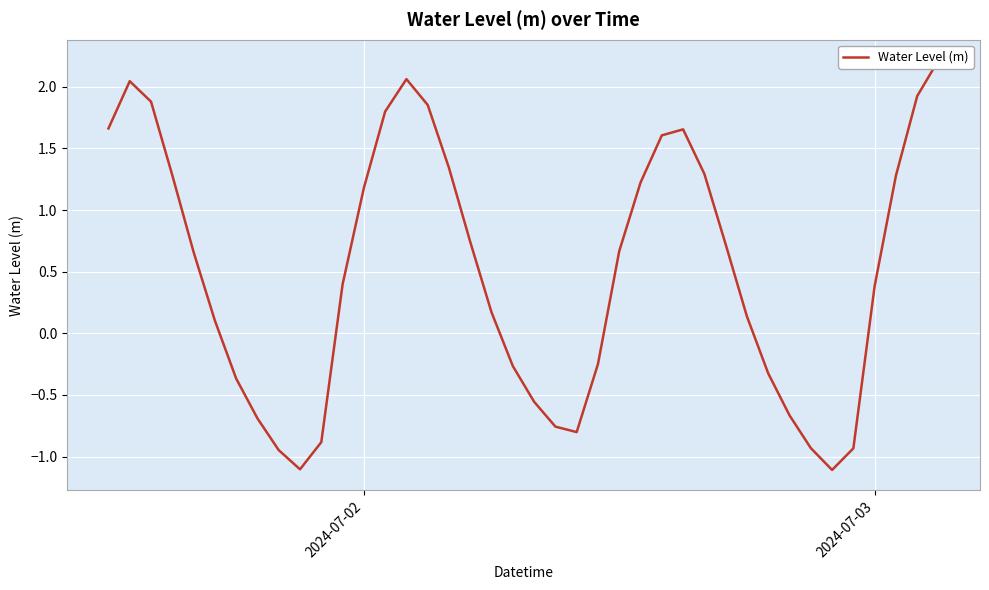

Reading left to right, transcribe all the data shown in this chart.

1.7	2.0	1.9	1.3	0.7	0.1	-0.4	-0.7	-0.9	-1.1	-0.9	0.4	1.2	1.8	2.1	1.9	1.3	0.7	0.2	-0.3	-0.6	-0.8	-0.8	-0.2	0.7	1.2	1.6	1.7	1.3	0.7	0.1	-0.3	-0.7	-0.9	-1.1	-0.9	0.4	1.3	1.9	2.2